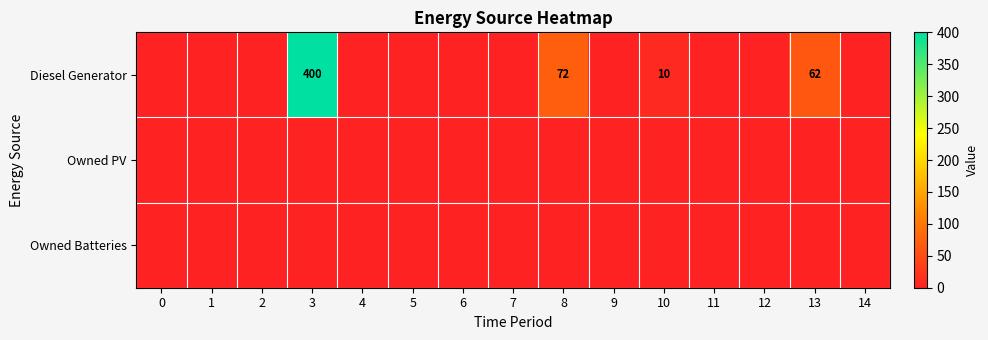

Which series has the largest total across all categories?

Diesel Generator